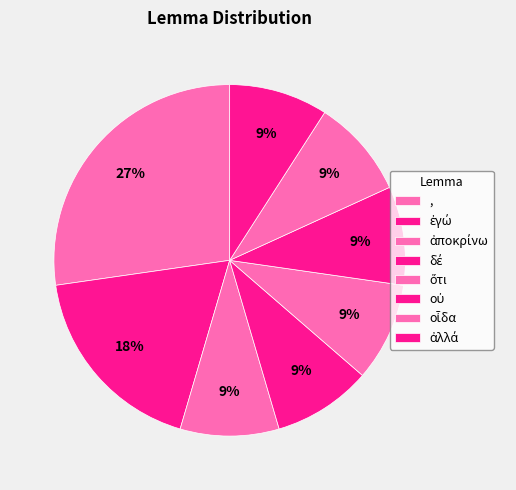

Is there a majority slice in this chart?

No